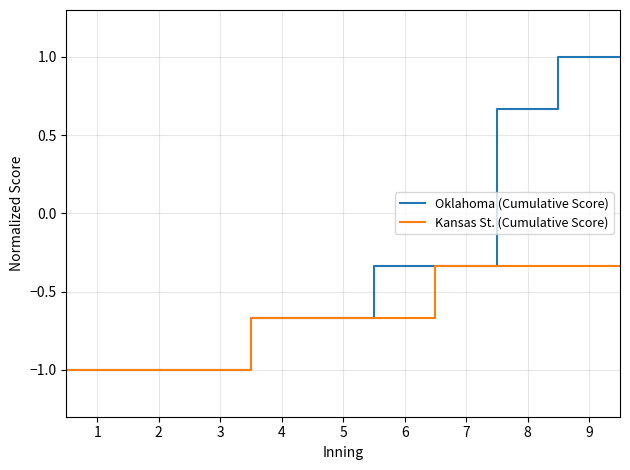

Does the chart display data point markers on the line(s)?

No